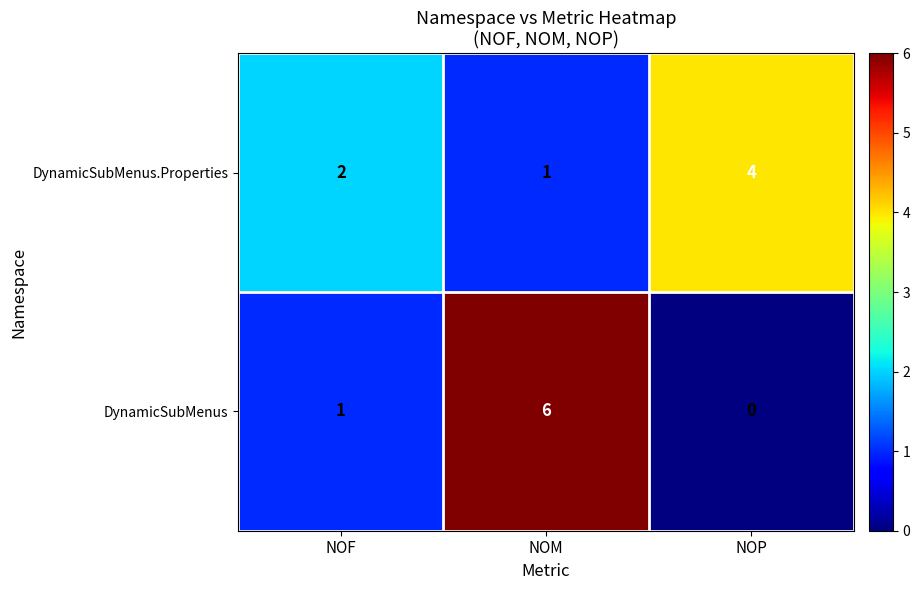

Is it true that DynamicSubMenus equals 1 at NOF?

True